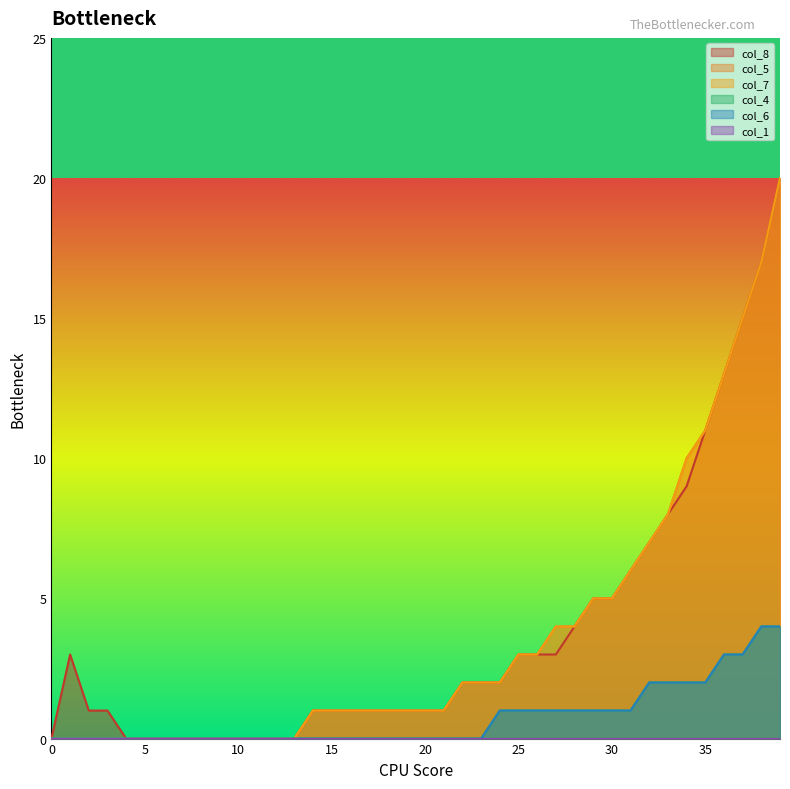

True or false: col_4 and col_7 cross at least once.

False